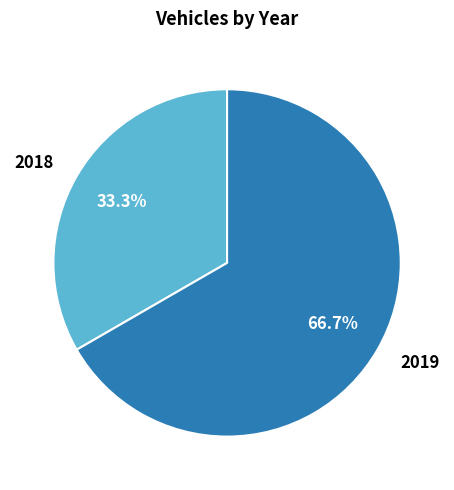

What percentage do 2019 and 2018 together represent?

100.0%